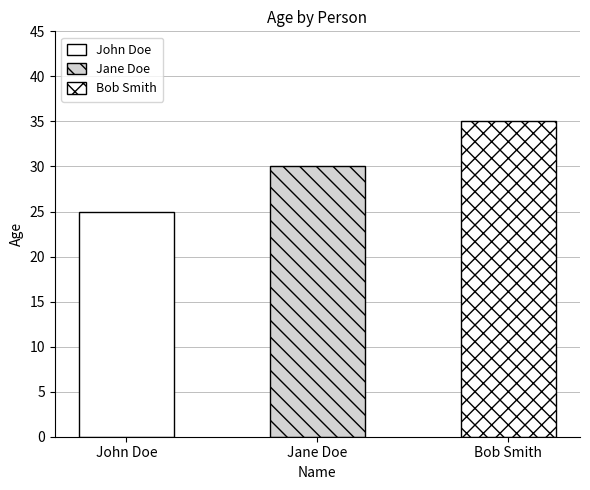

What is the ratio of the value at John Doe to the value at Jane Doe?

0.8